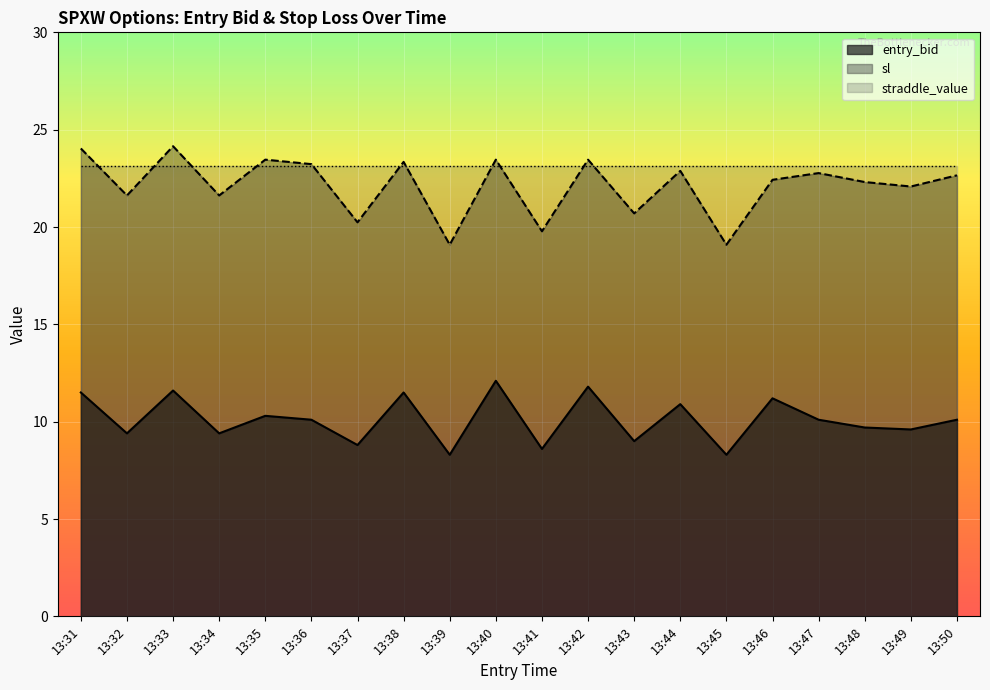

In sl, how many points are higher than both neighbors (excluding endpoints)?

7